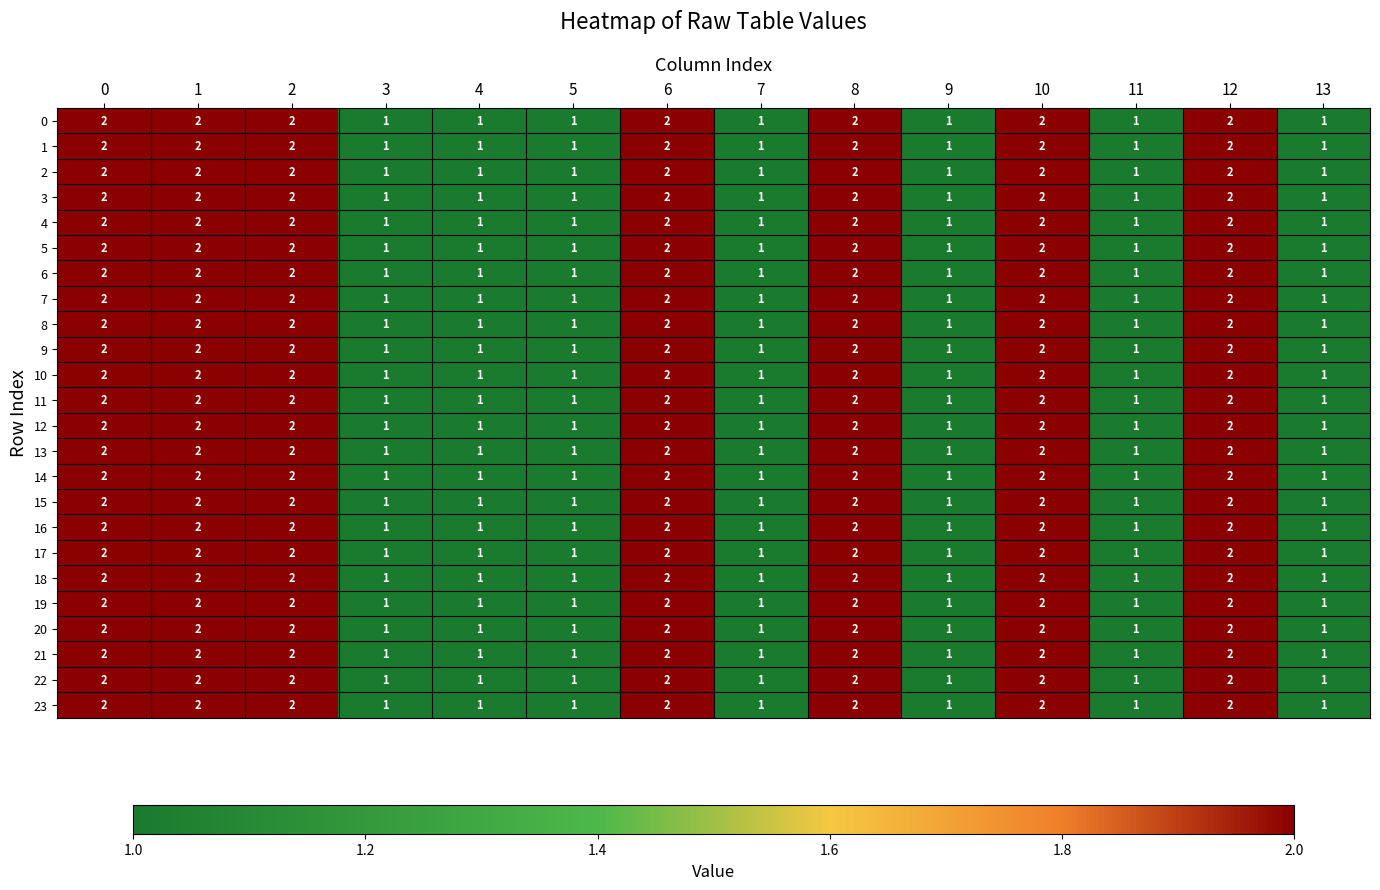

The 1 series shows 2 at 13. True or false?

False